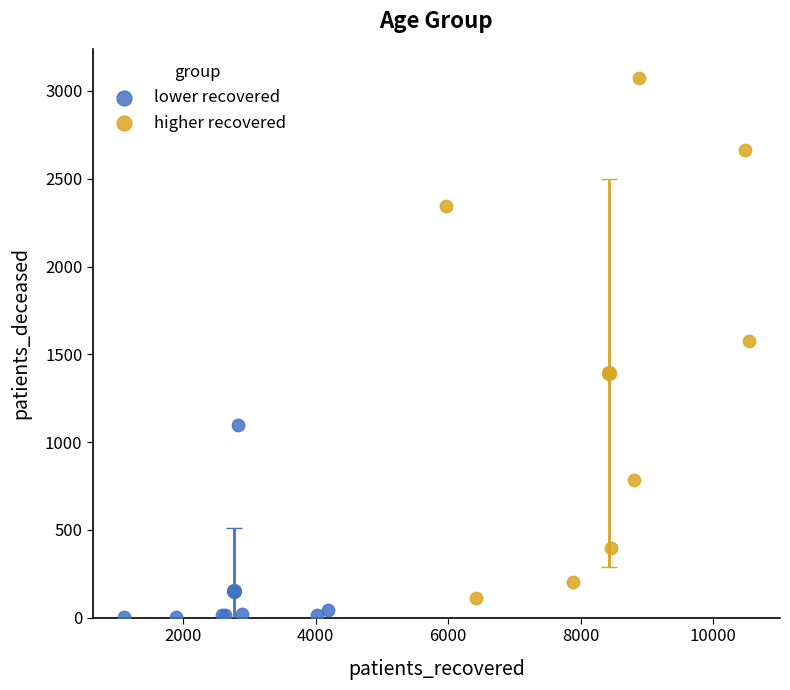

Which series has the largest Y range (max minus min)?

higher recovered